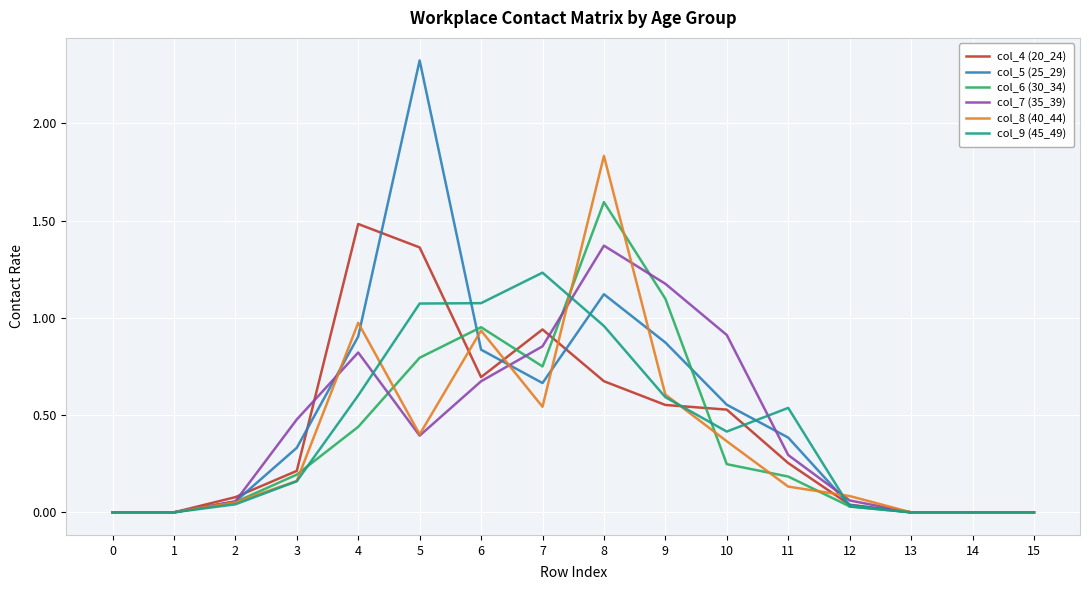

What is the highest value of the col_4 (20_24) series?

1.5